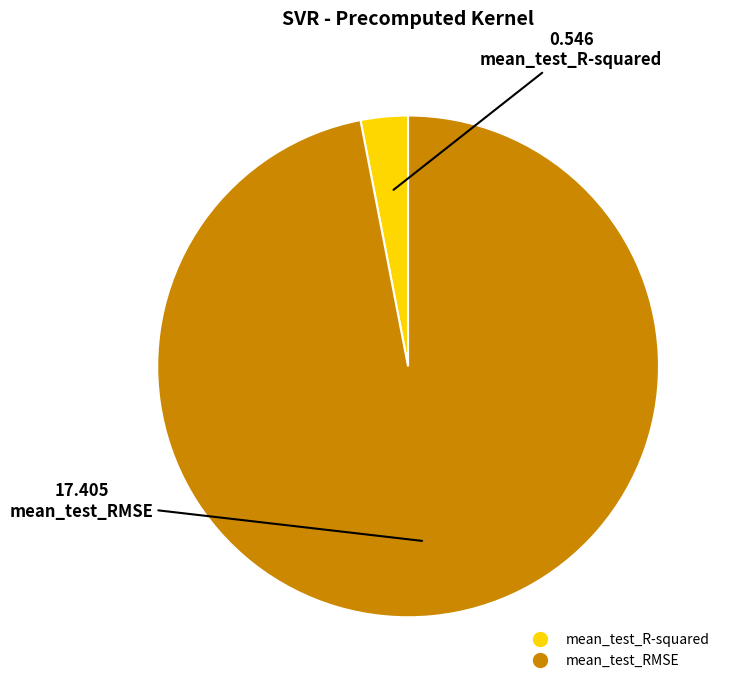

Between mean_test_RMSE and mean_test_R-squared, which is larger?

mean_test_RMSE